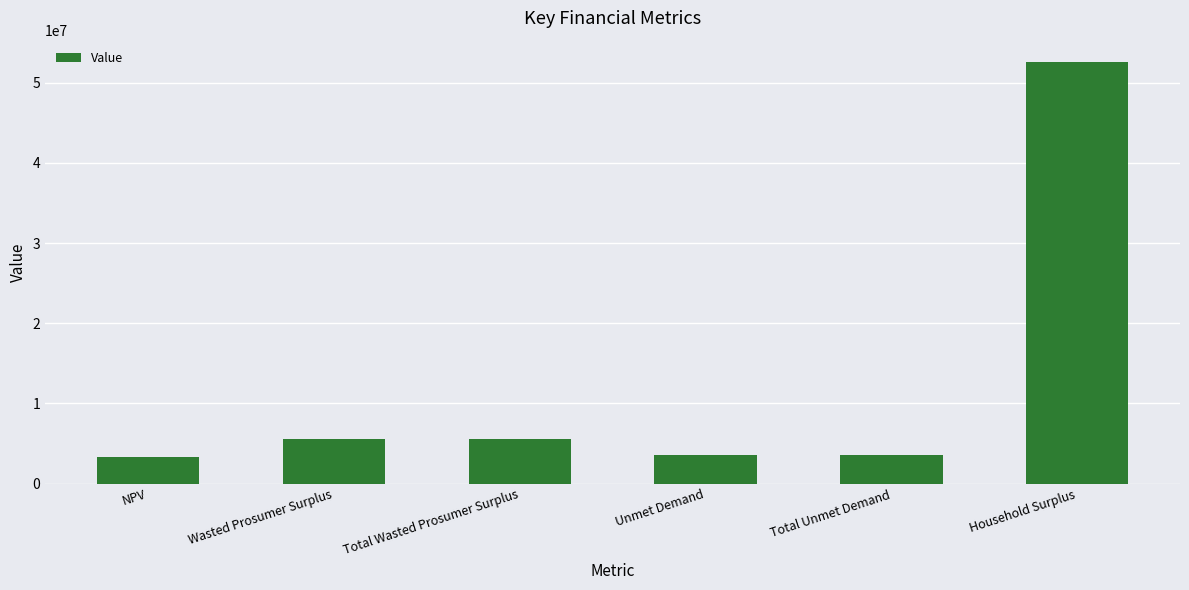

Between NPV and Total Wasted Prosumer Surplus, which is larger?

Total Wasted Prosumer Surplus